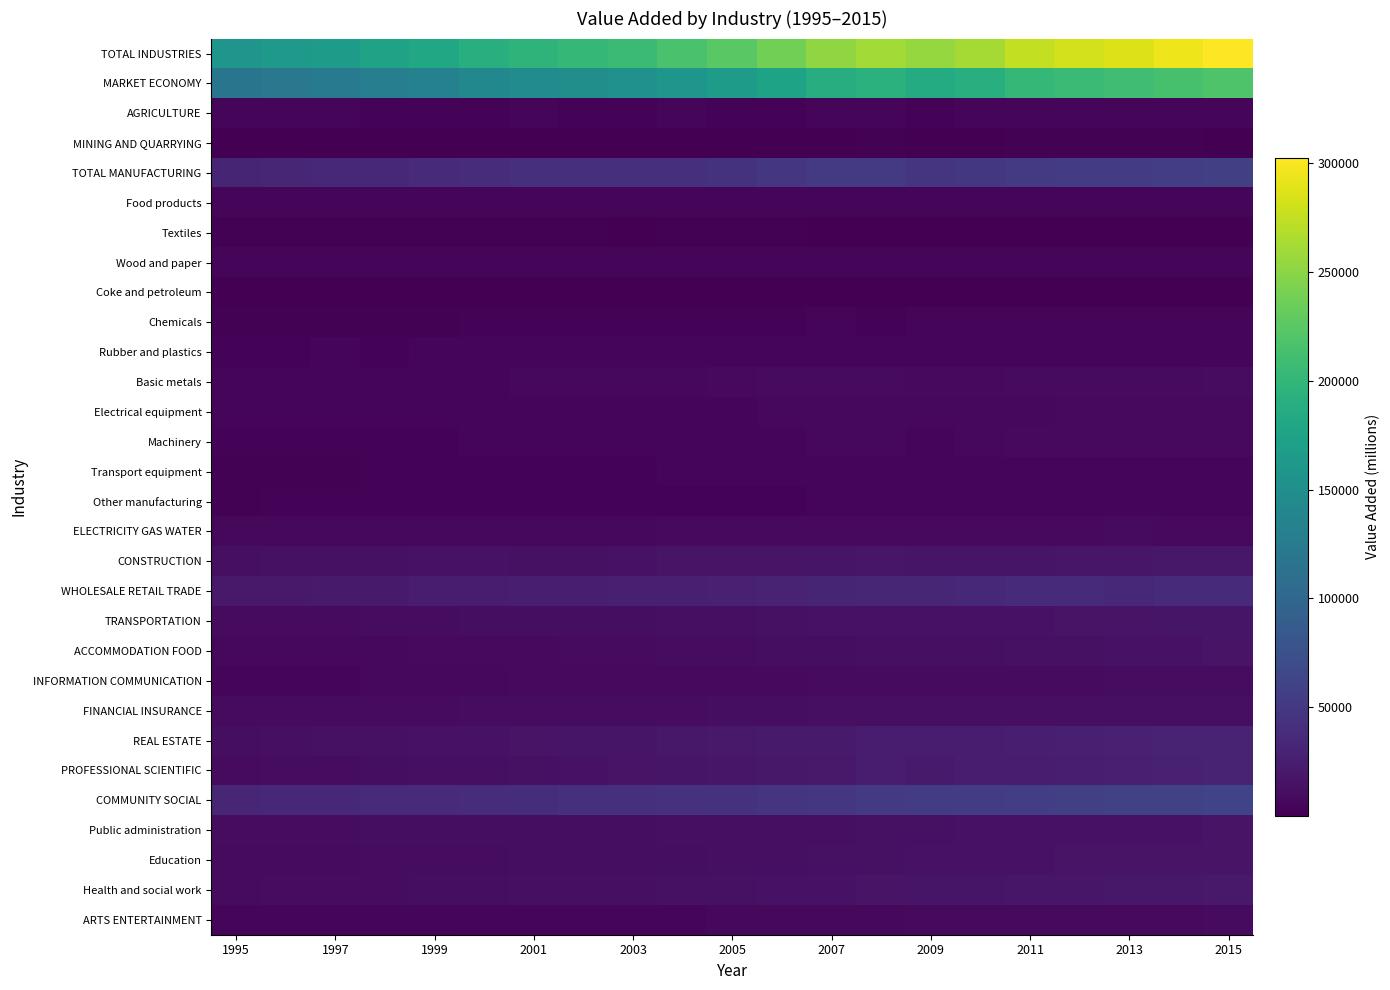

Which series has the largest total across all categories?

TOTAL INDUSTRIES